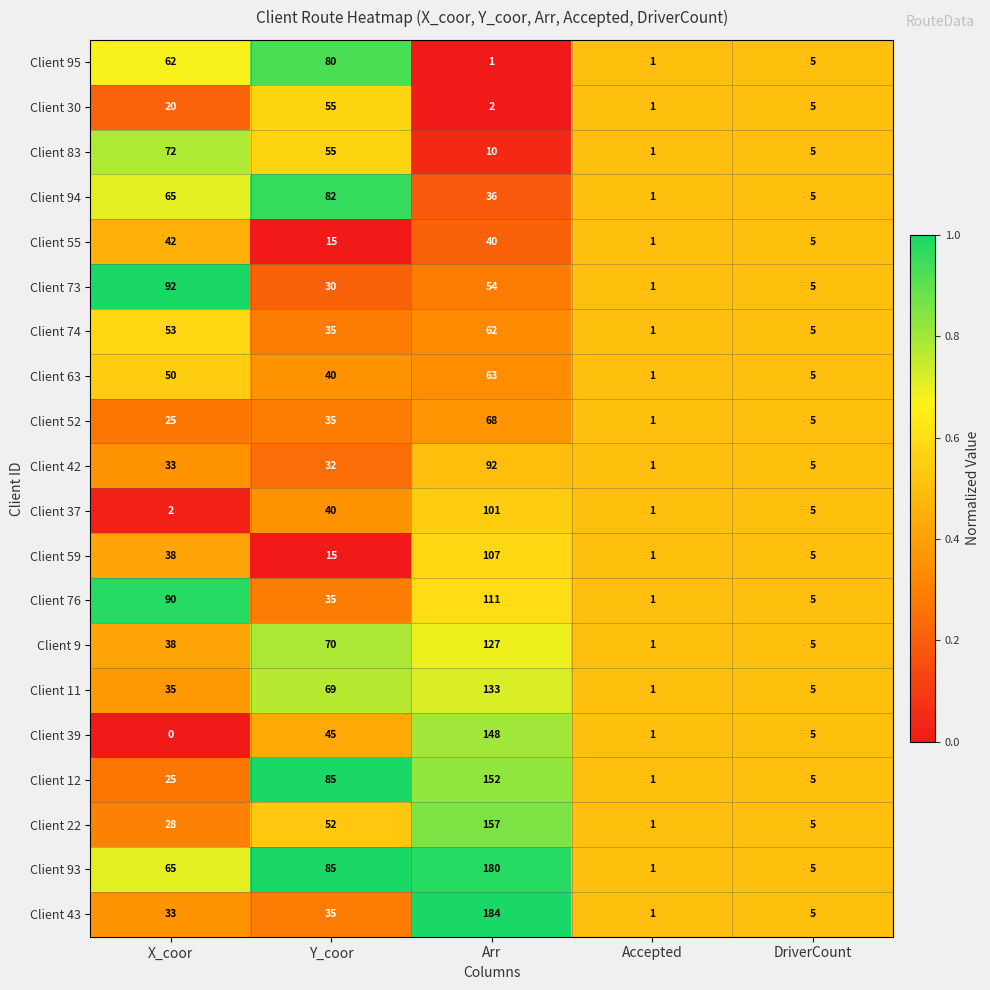

What is the spread (max minus min) of values at Y_coor?

70